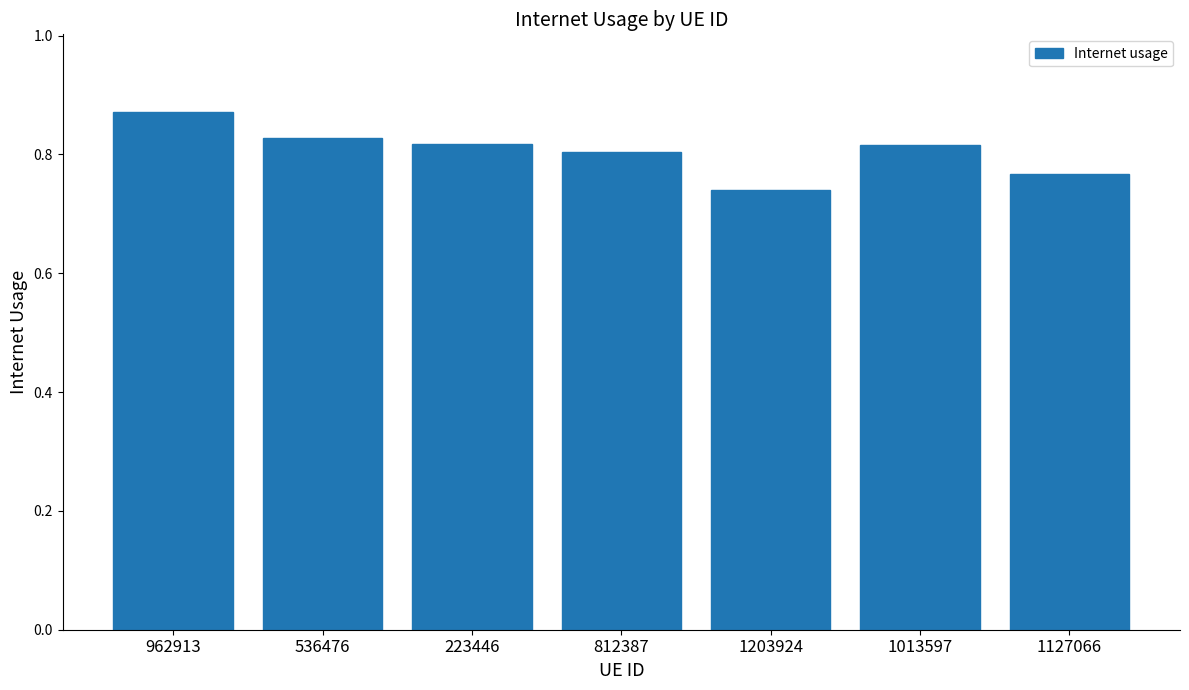

Which has a higher value, 1203924 or 536476?

536476